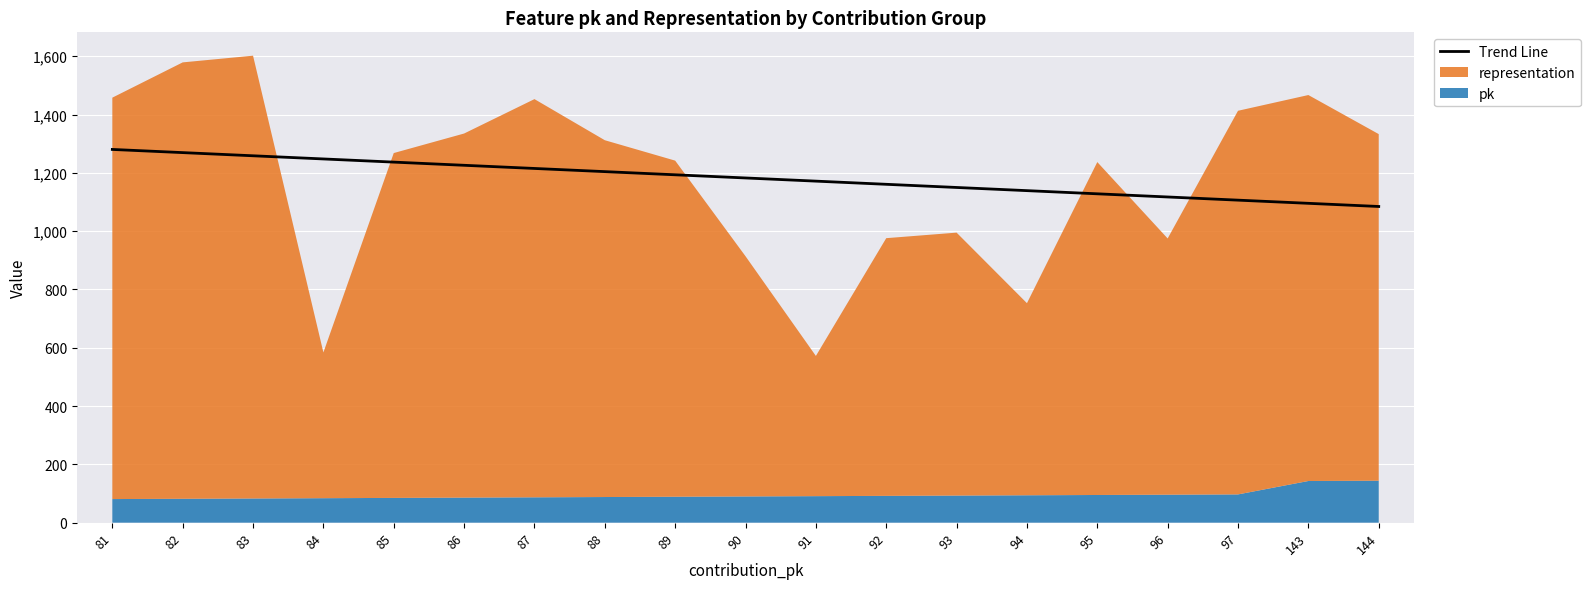

Which has a higher value, 90 or 84?

84